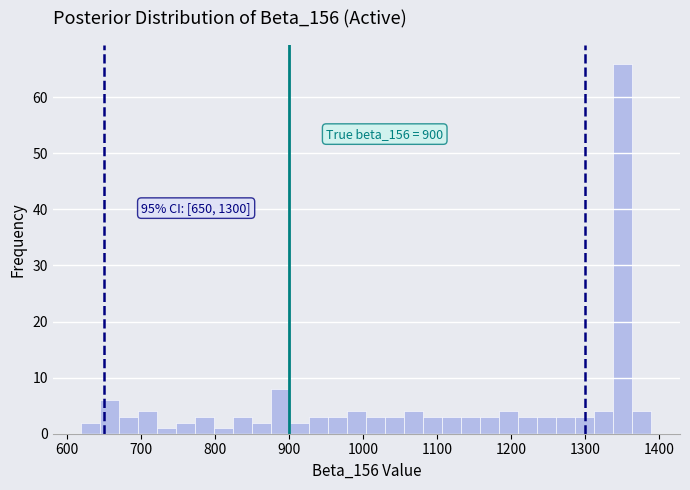

Read against the x-axis, roughly where is the centre of the tallest bar?

1350